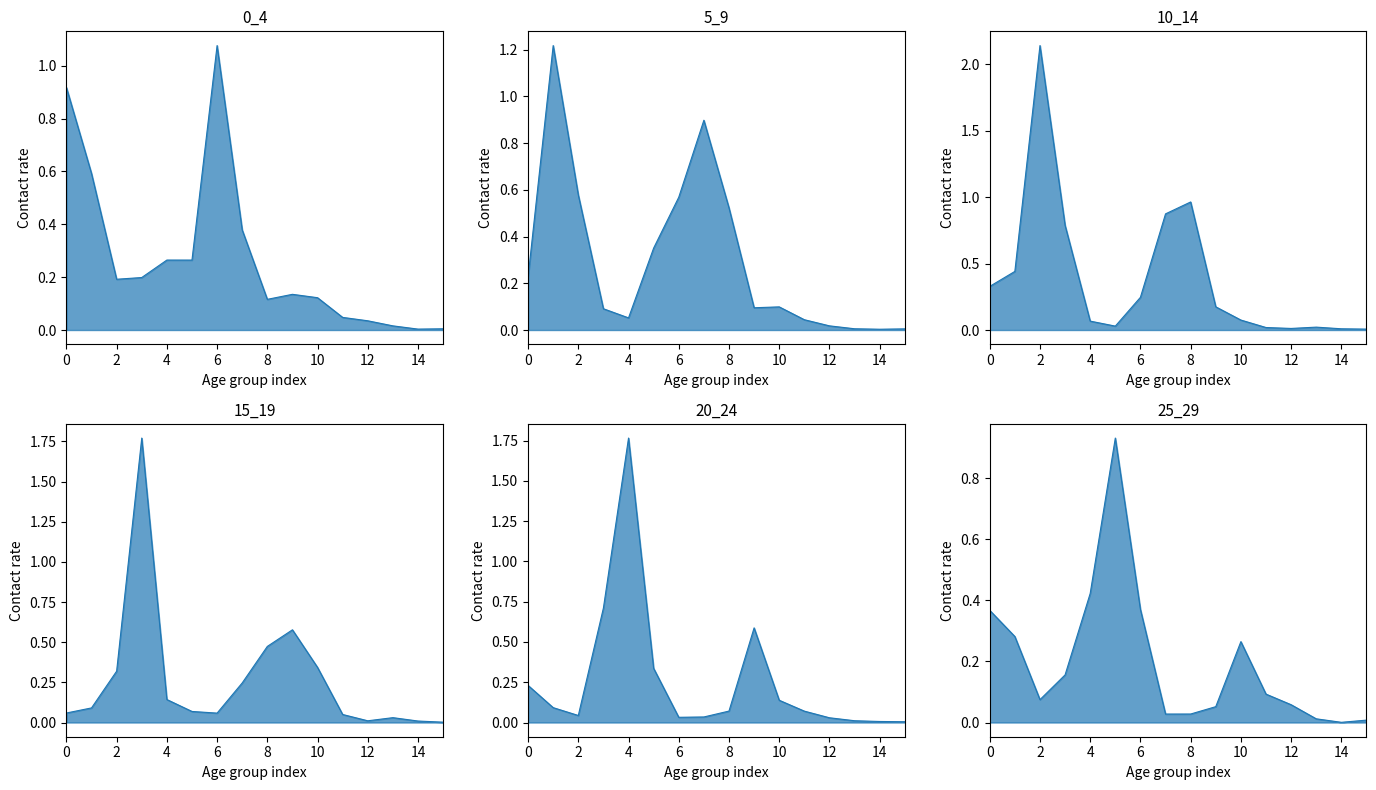

After their last crossing, which series has the higher values: 0_4 or 15_19?

0_4